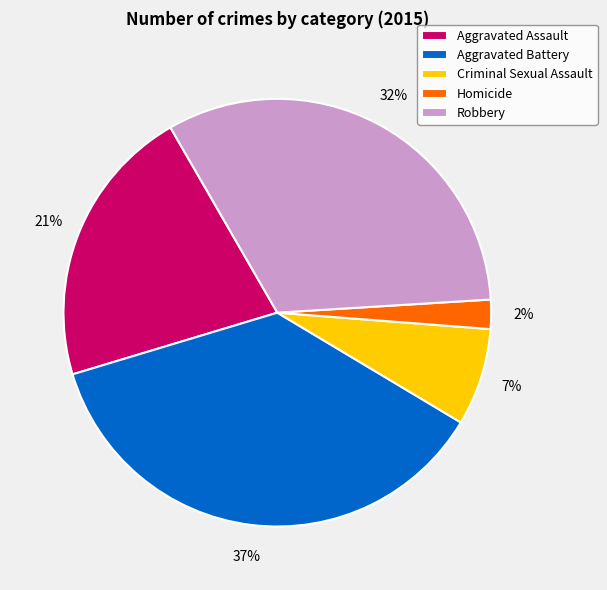

How many segments does this pie chart have?

5